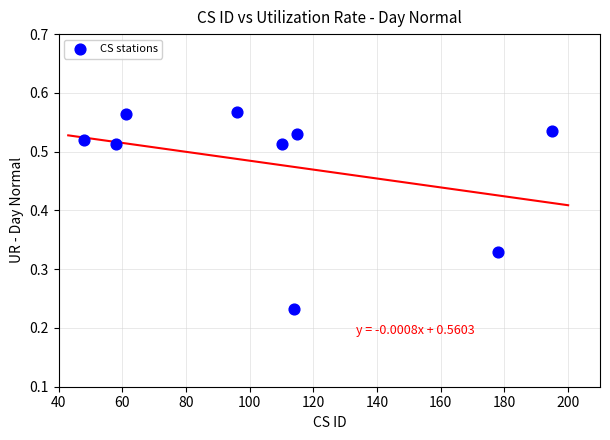

What is the average X value?

108.3